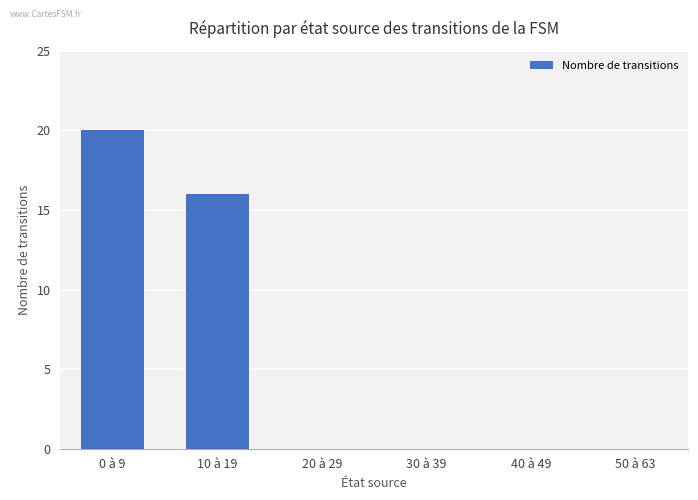

The chart shows a value of -8 at 40 à 49. True or false?

False